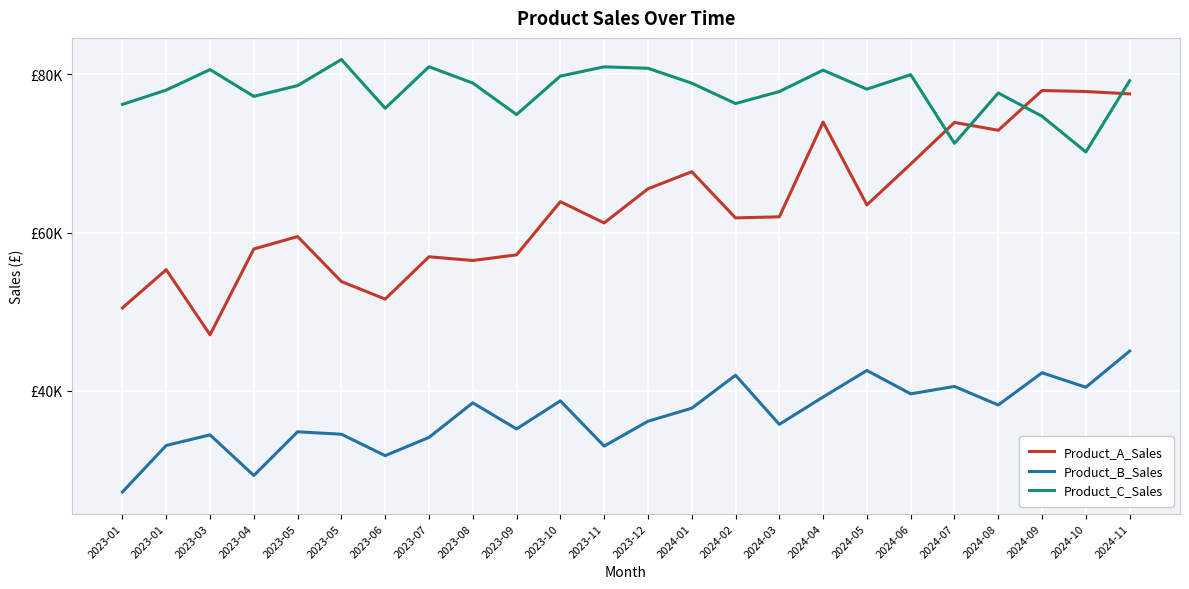

Reading left to right, transcribe all the data shown in this chart.

Product_A_Sales: 2023-01=50485.0	2023-01=55308.2	2023-03=47084.5	2023-04=57925.4	2023-05=59492.7	2023-05=53811.3	2023-06=51595.7	2023-07=56941.6	2023-08=56470.7	2023-09=57182.5	2023-10=63900.0	2023-11=61215.1	2023-12=65520.7	2024-01=67684.9	2024-02=61851.2	2024-03=61986.9	2024-04=73949.6	2024-05=63489.2	2024-06=68651.9	2024-07=73905.5	2024-08=72916.6	2024-09=77940.4	2024-10=77811.6	2024-11=77514.8
Product_B_Sales: 2023-01=27238.4	2023-01=33110.6	2023-03=34446.6	2023-04=29317.7	2023-05=34837.8	2023-05=34529.1	2023-06=31823.2	2023-07=34127.3	2023-08=38493.2	2023-09=35198.1	2023-10=38742.8	2023-11=33029.5	2023-12=36165.1	2024-01=37811.8	2024-02=41980.3	2024-03=35779.9	2024-04=39232.9	2024-05=42578.3	2024-06=39629.8	2024-07=40561.4	2024-08=38222.7	2024-09=42291.6	2024-10=40460.1	2024-11=45028.2
Product_C_Sales: 2023-01=76186.4	2023-01=77995.2	2023-03=80581.4	2023-04=77199.3	2023-05=78562.3	2023-05=81854.5	2023-06=75693.9	2023-07=80941.1	2023-08=78880.4	2023-09=74899.5	2023-10=79760.0	2023-11=80931.4	2023-12=80745.5	2024-01=78870.1	2024-02=76295.3	2024-03=77804.8	2024-04=80510.8	2024-05=78108.8	2024-06=79938.2	2024-07=71264.1	2024-08=77625.1	2024-09=74686.1	2024-10=70179.2	2024-11=79179.8